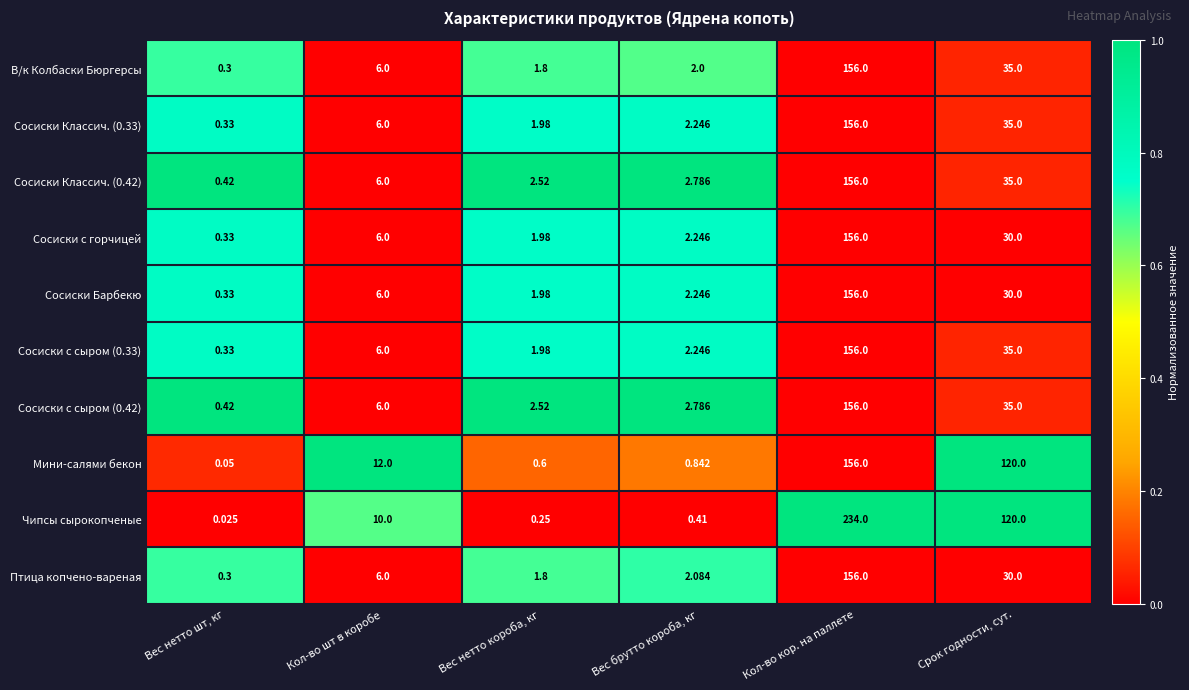

Which label corresponds to the smallest value in the chart?

Вес нетто шт, кг